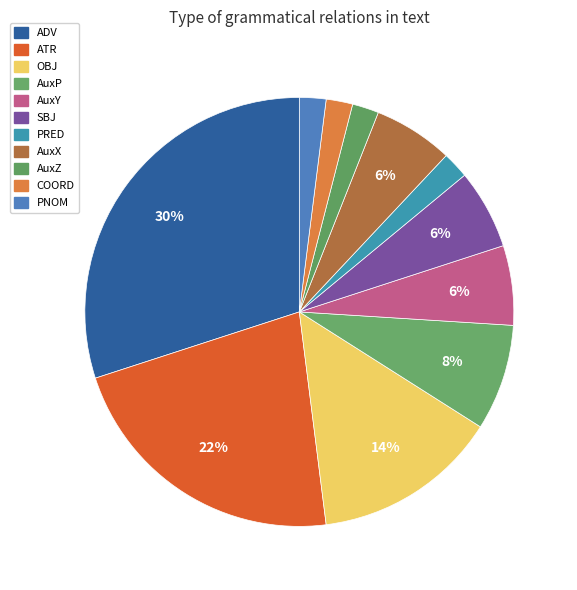

What percentage do PRED and SBJ together represent?

8.0%